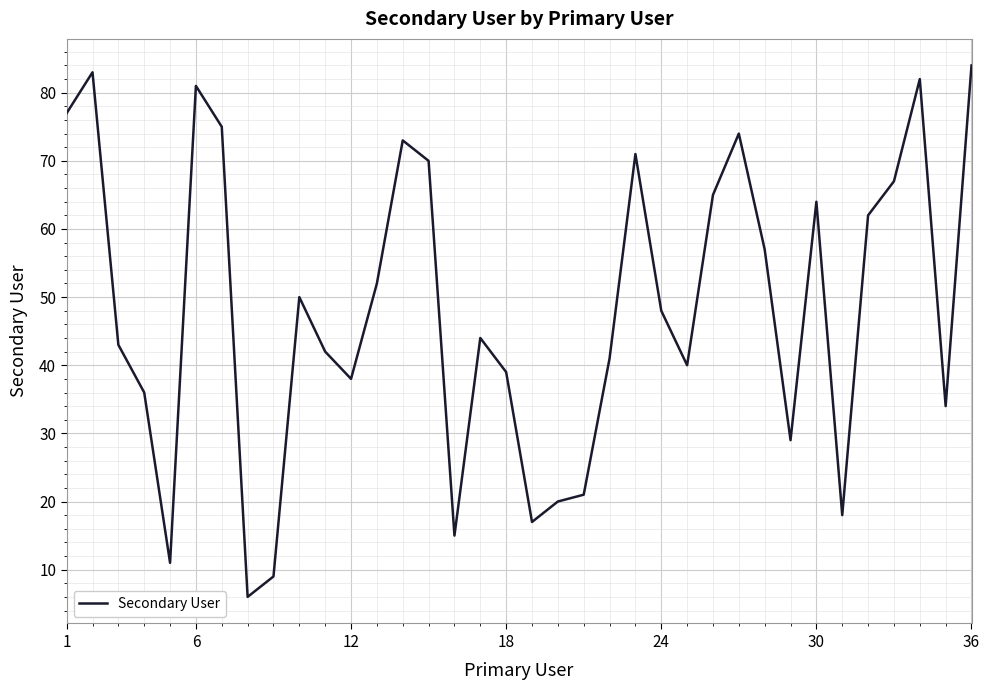

What is the difference between the maximum and minimum values?

78